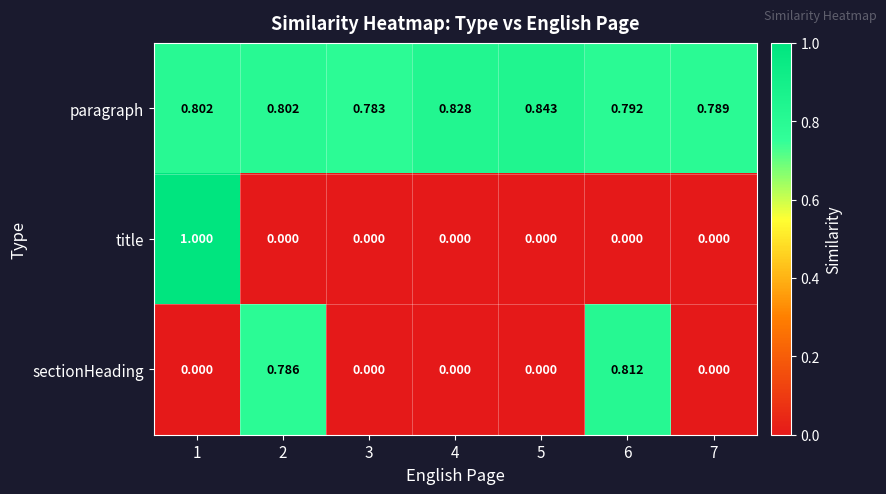

Rank the series at 6 from lowest to highest value.

title, paragraph, sectionHeading